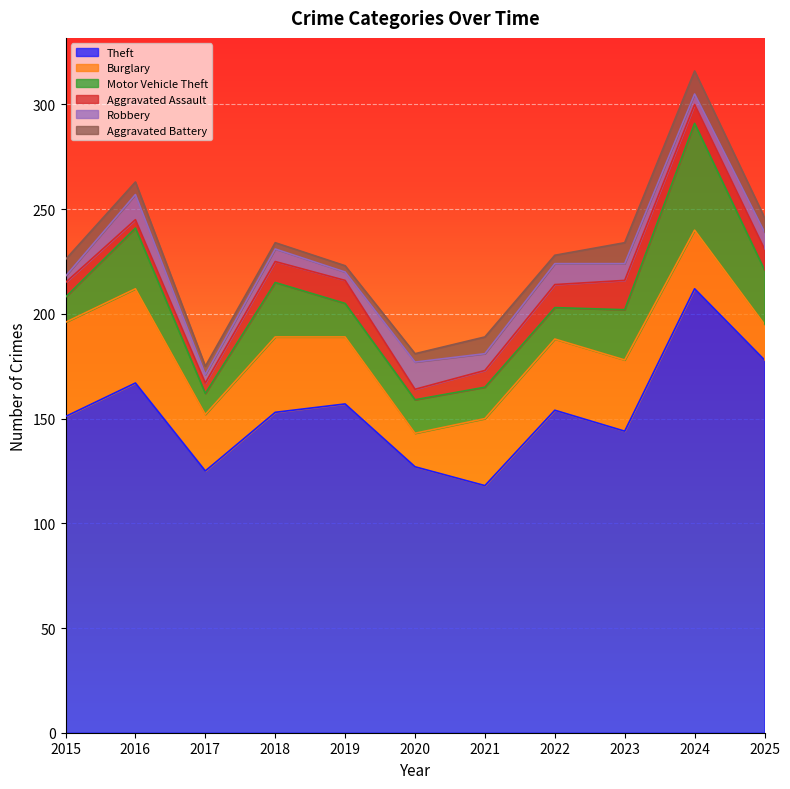

Reading left to right, list all the values displayed in this chart.

Theft: 2015=151	2016=167	2017=125	2018=153	2019=157	2020=127	2021=118	2022=154	2023=144	2024=212	2025=178
Burglary: 2015=45	2016=45	2017=27	2018=36	2019=32	2020=16	2021=32	2022=34	2023=34	2024=28	2025=17
Motor Vehicle Theft: 2015=12	2016=29	2017=10	2018=26	2019=16	2020=16	2021=15	2022=15	2023=24	2024=51	2025=26
Aggravated Assault: 2015=7	2016=4	2017=5	2018=10	2019=11	2020=5	2021=8	2022=11	2023=14	2024=9	2025=10
Robbery: 2015=3	2016=12	2017=4	2018=6	2019=4	2020=13	2021=8	2022=10	2023=8	2024=5	2025=8
Aggravated Battery: 2015=8	2016=6	2017=4	2018=3	2019=3	2020=4	2021=8	2022=4	2023=10	2024=11	2025=7